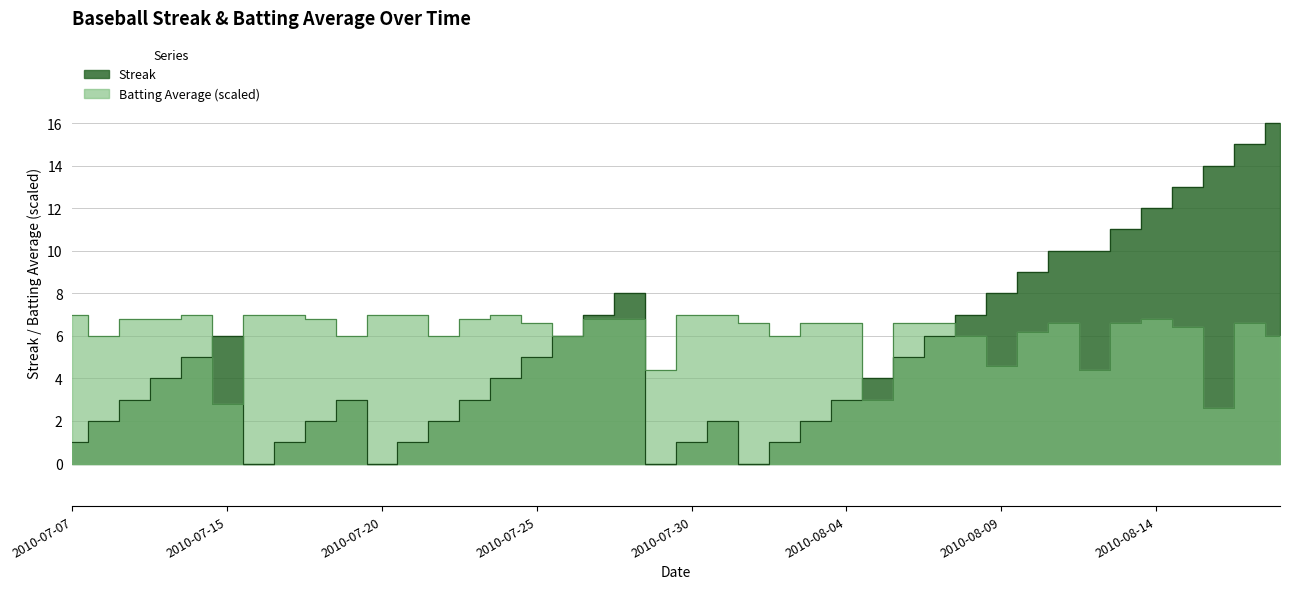

Rank the categories by Streak value from lowest to highest.

2010-07-16, 2010-07-20, 2010-07-29, 2010-08-01, 2010-07-07, 2010-07-17, 2010-07-21, 2010-07-30, 2010-08-02, 2010-07-08, 2010-07-18, 2010-07-22, 2010-07-31, 2010-08-03, 2010-07-09, 2010-07-19, 2010-07-23, 2010-08-04, 2010-07-10, 2010-07-24, 2010-08-05, 2010-07-11, 2010-07-25, 2010-08-06, 2010-07-15, 2010-07-26, 2010-08-07, 2010-07-27, 2010-08-08, 2010-07-28, 2010-08-09, 2010-08-10, 2010-08-11, 2010-08-12, 2010-08-13, 2010-08-14, 2010-08-15, 2010-08-16, 2010-08-17, 2010-08-18